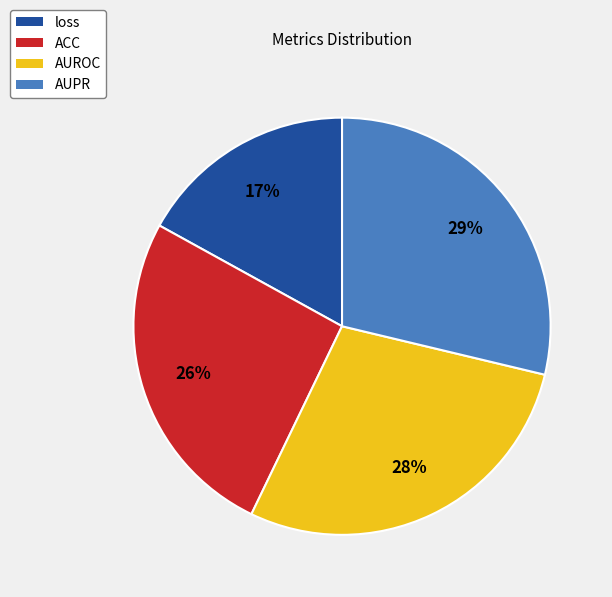

To the nearest percent, what is the difference between the largest and smallest slice percentages?

12%